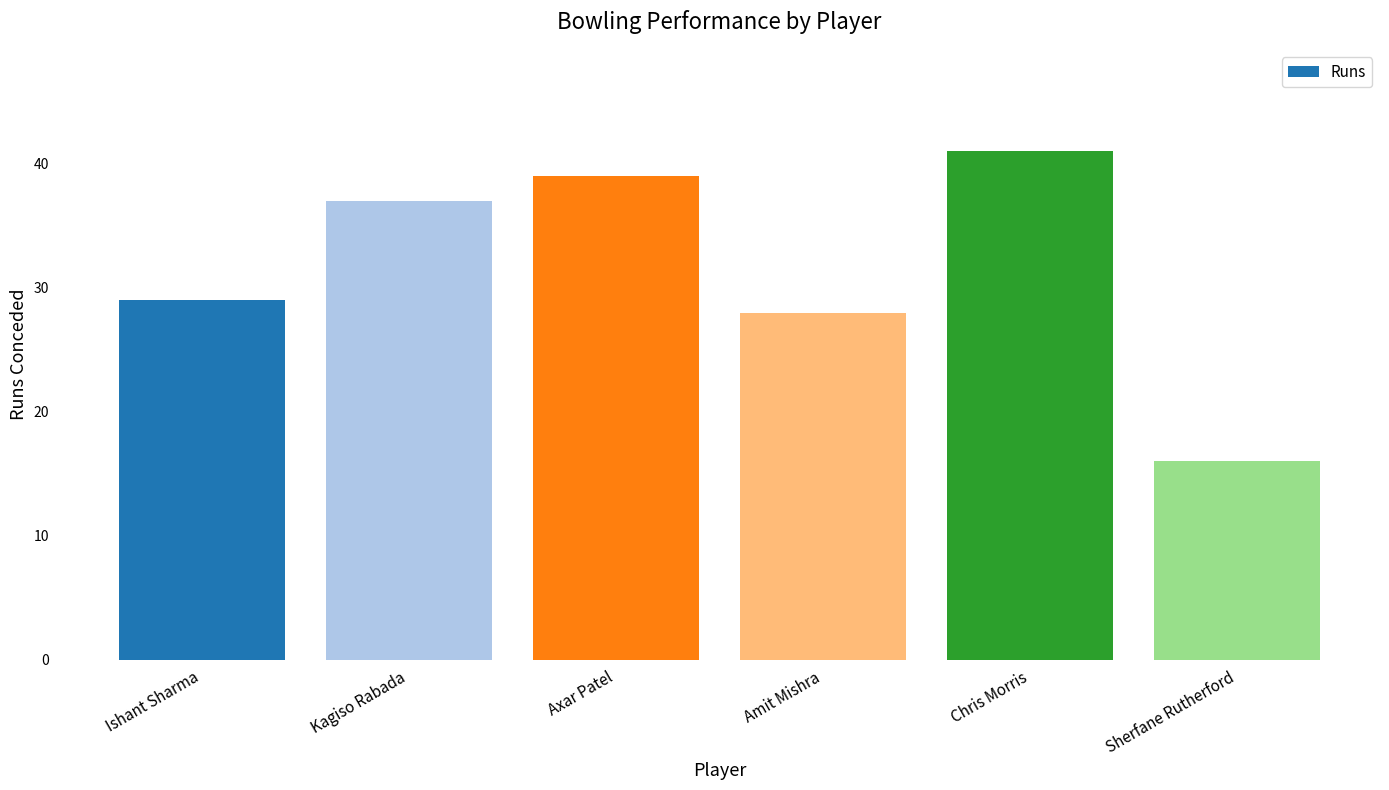

Between Sherfane Rutherford and Kagiso Rabada, which is larger?

Kagiso Rabada